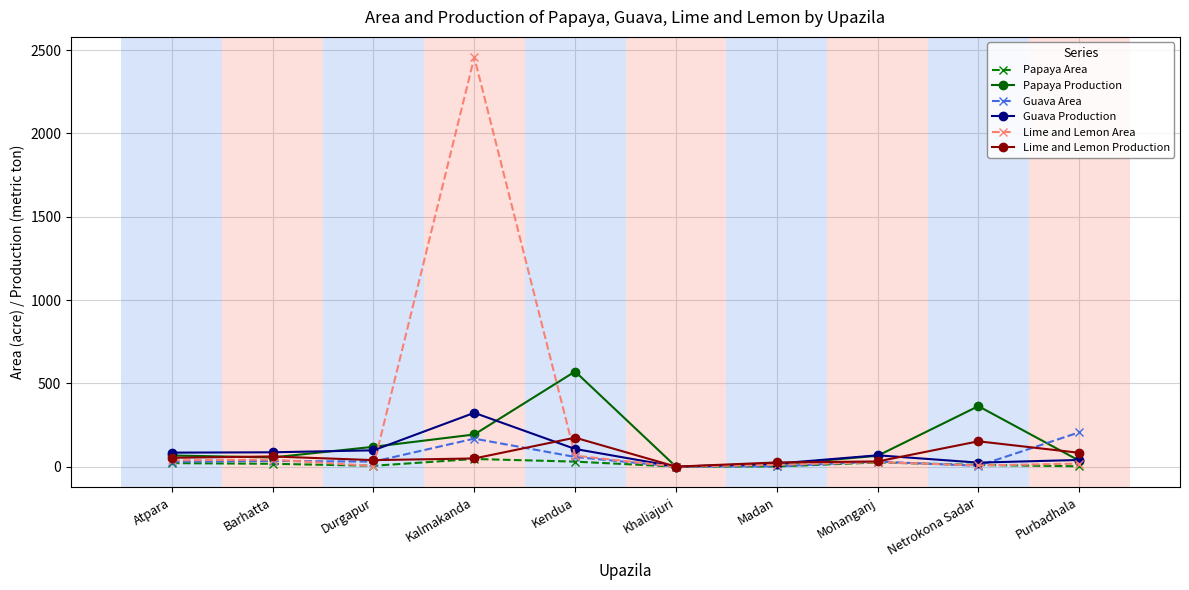

How many series are shown in this chart?

6